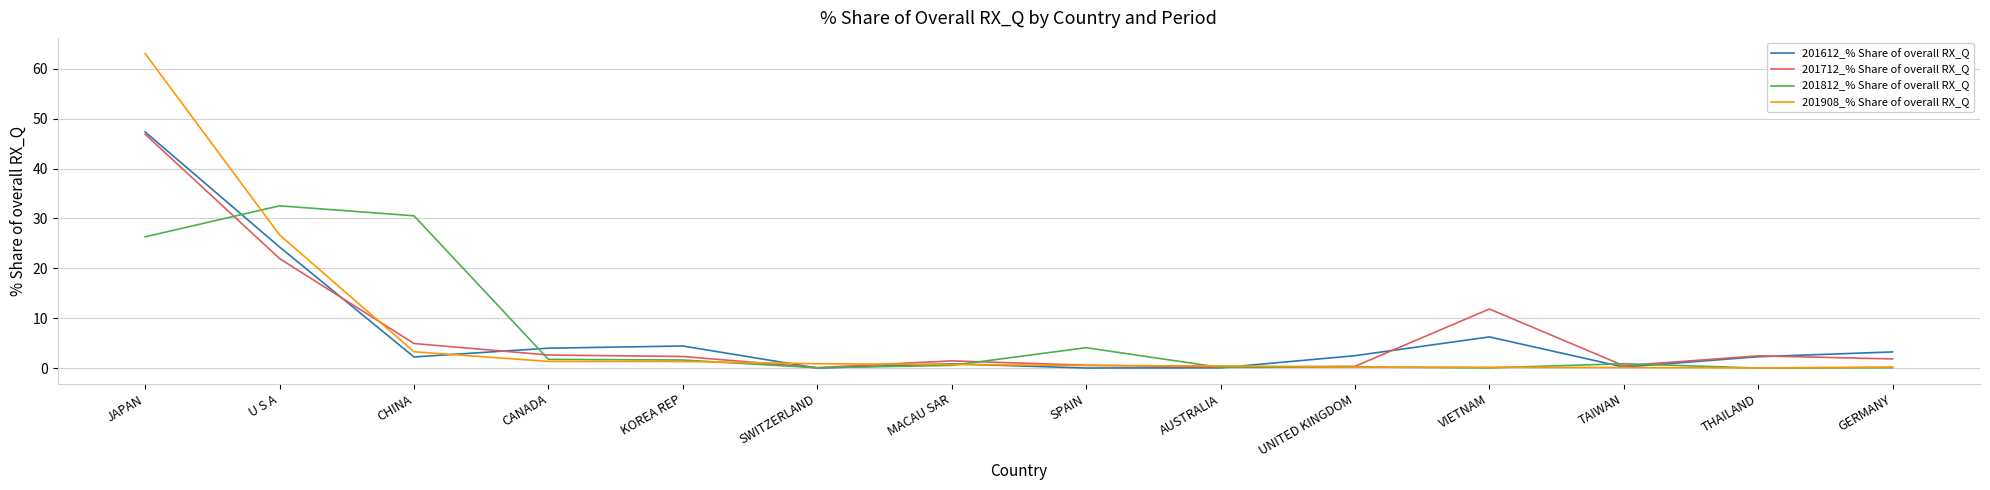

Is the value of 201612_% Share of overall RX_Q at UNITED KINGDOM greater than the value of 201908_% Share of overall RX_Q at SPAIN?

Yes